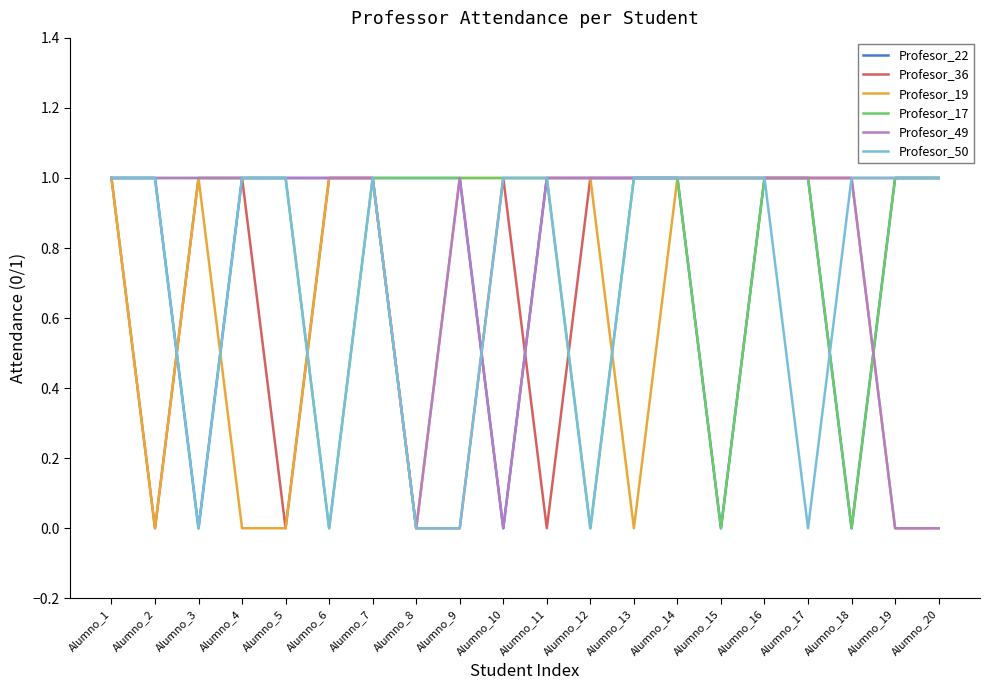

What is the difference between the highest and lowest values at Alumno_9?

1